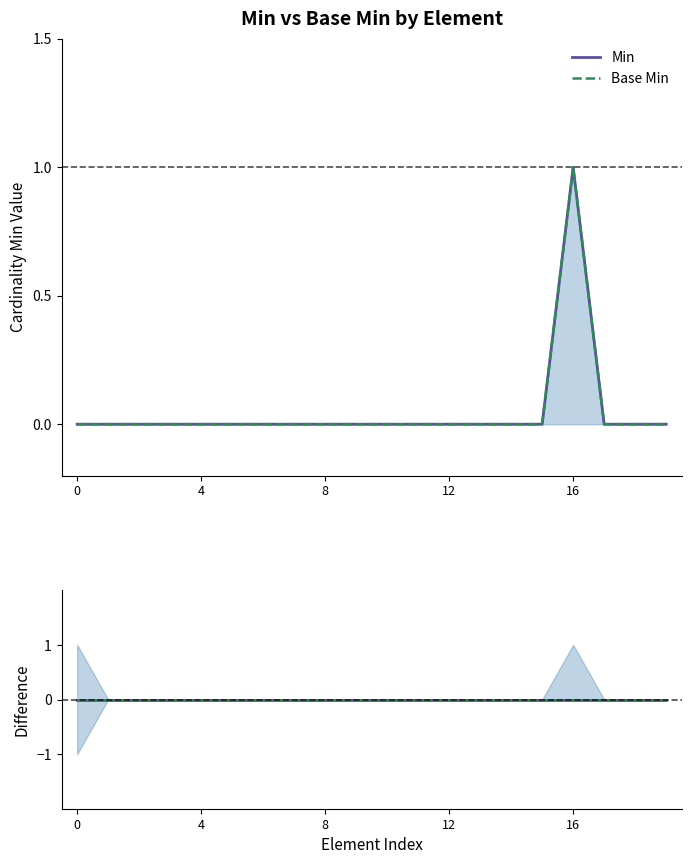

Where is the first local maximum for Base Min?

16